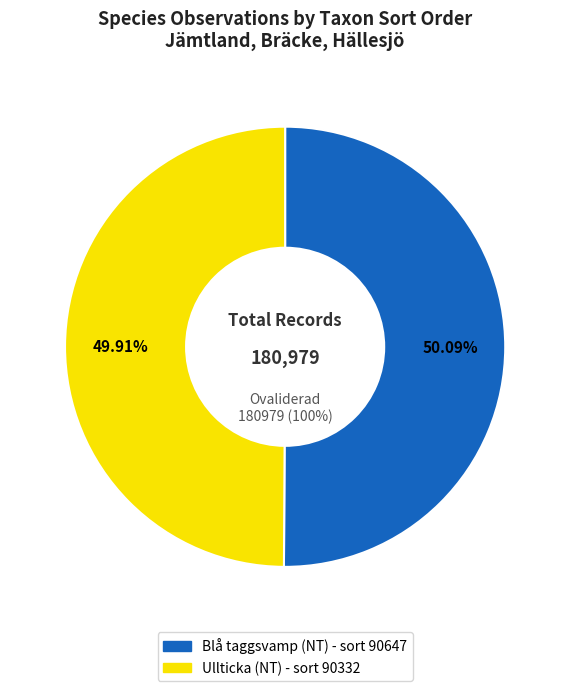

What is the ratio of the value at 113178238 to the value at 81242812?

1.0